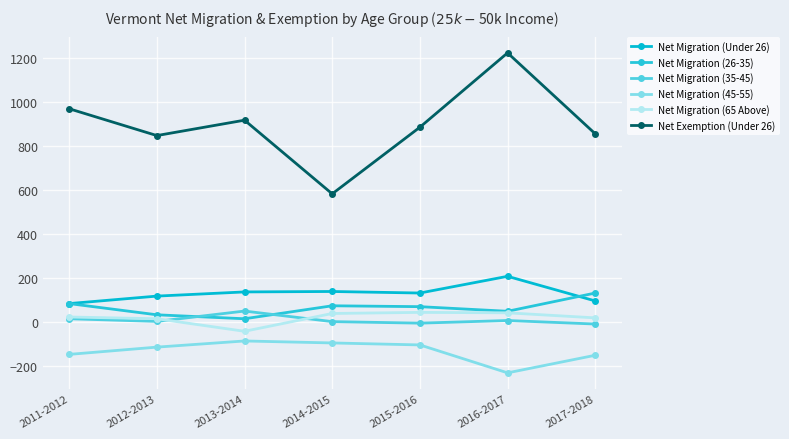

What is the label of the 6th point from the right?

2012-2013